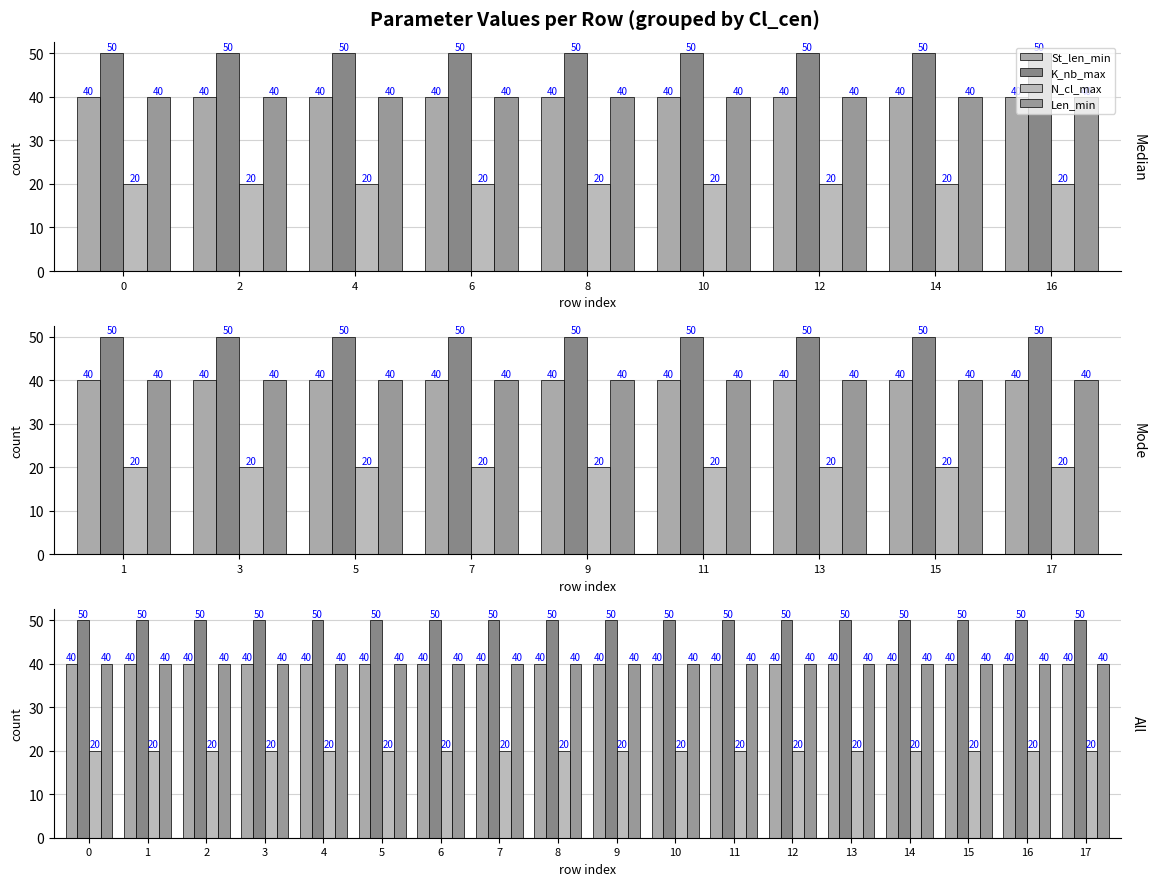

Which series changed the most between 10 and 11?

St_len_min